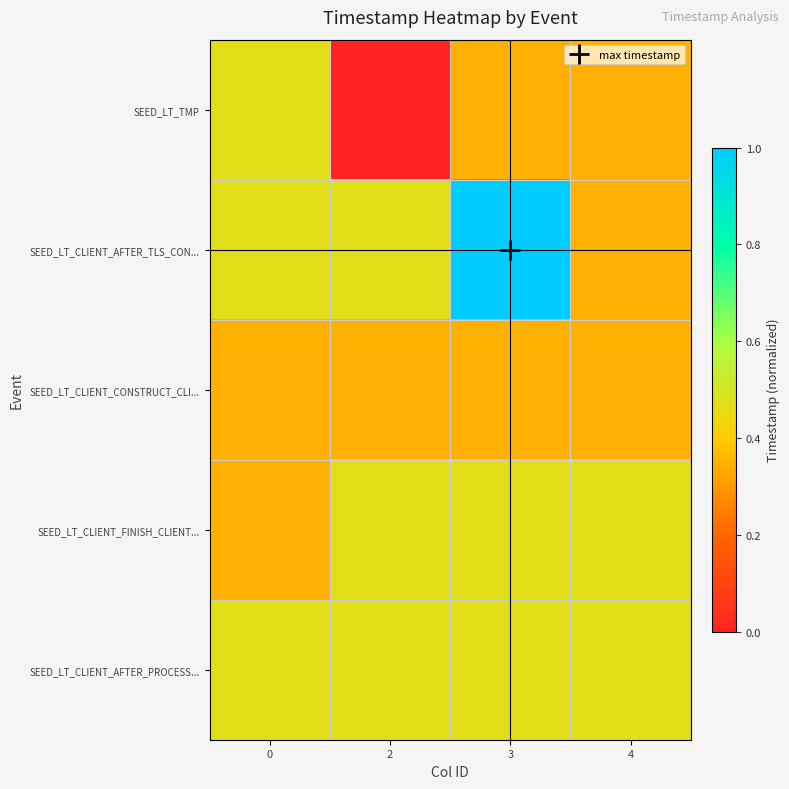

Between 0 and 2, which series saw the biggest shift?

SEED_LT_TMP